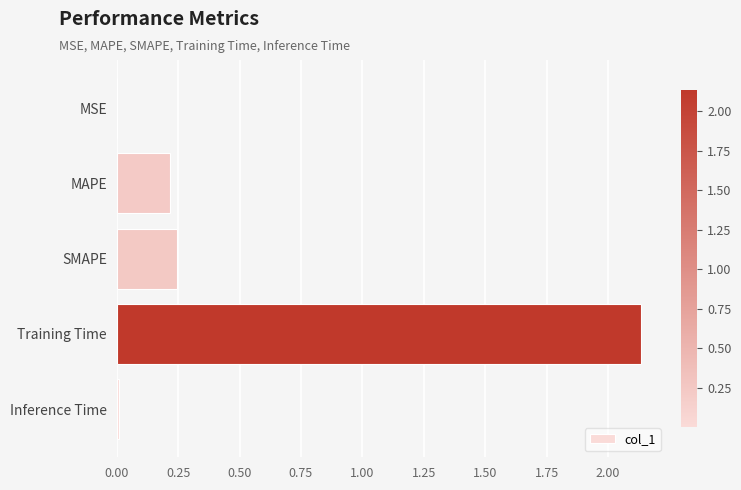

Between Training Time and SMAPE, which is larger?

Training Time